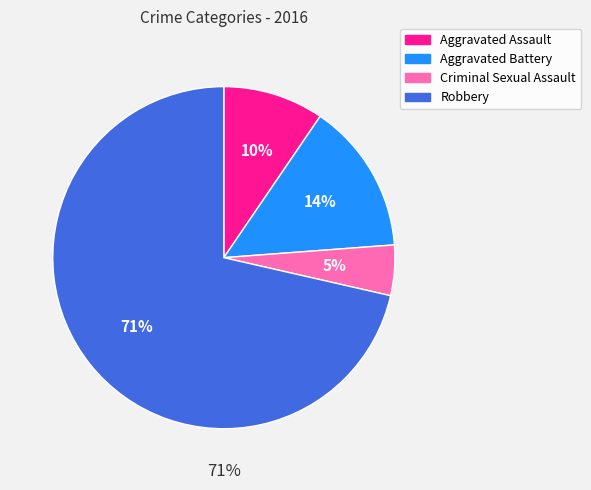

How many segments does this pie chart have?

4